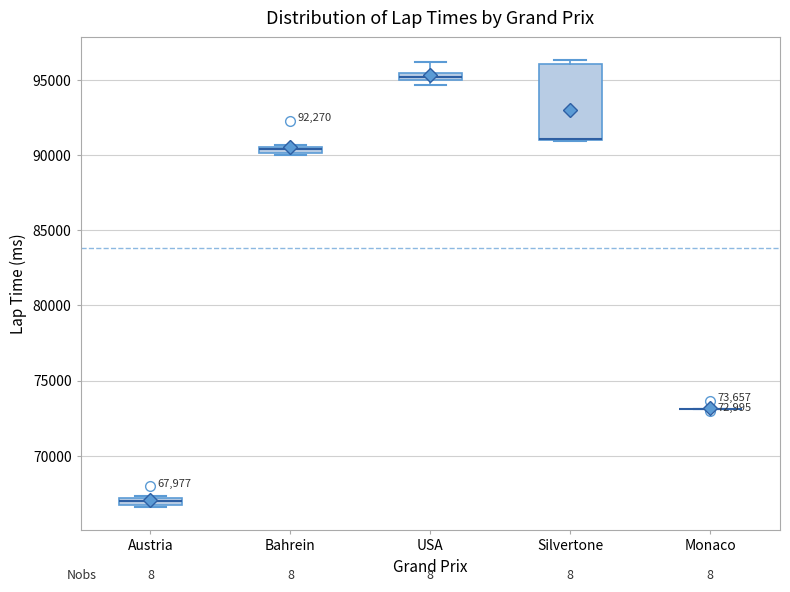

Comparing the boxes themselves (not the whiskers), which one is the tallest?

Silvertone